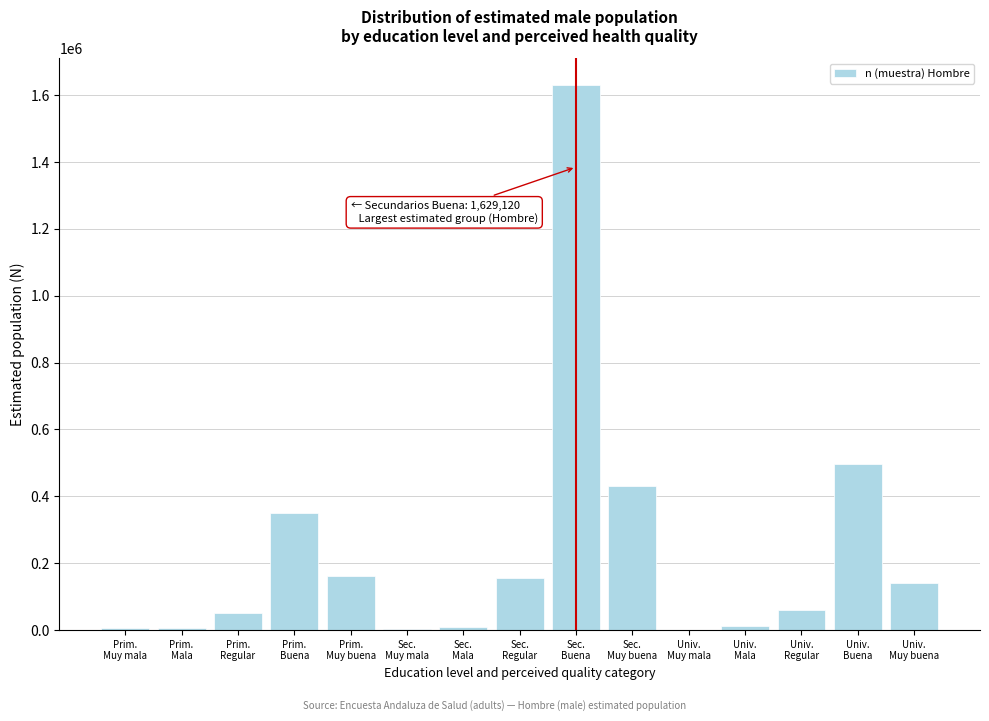

What is the sum of all values?

3513814